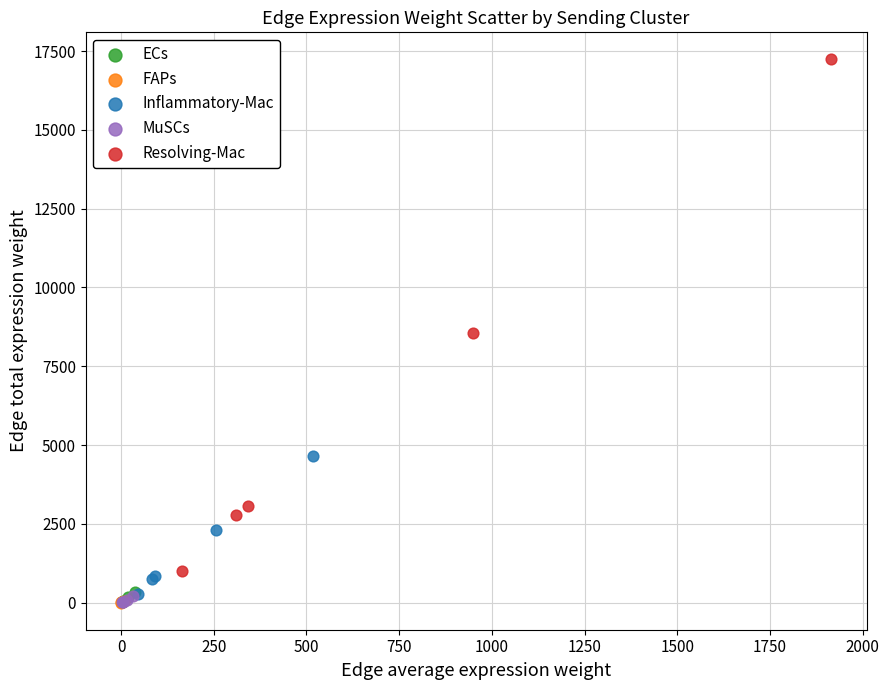

Which series reaches the maximum Y coordinate?

Resolving-Mac